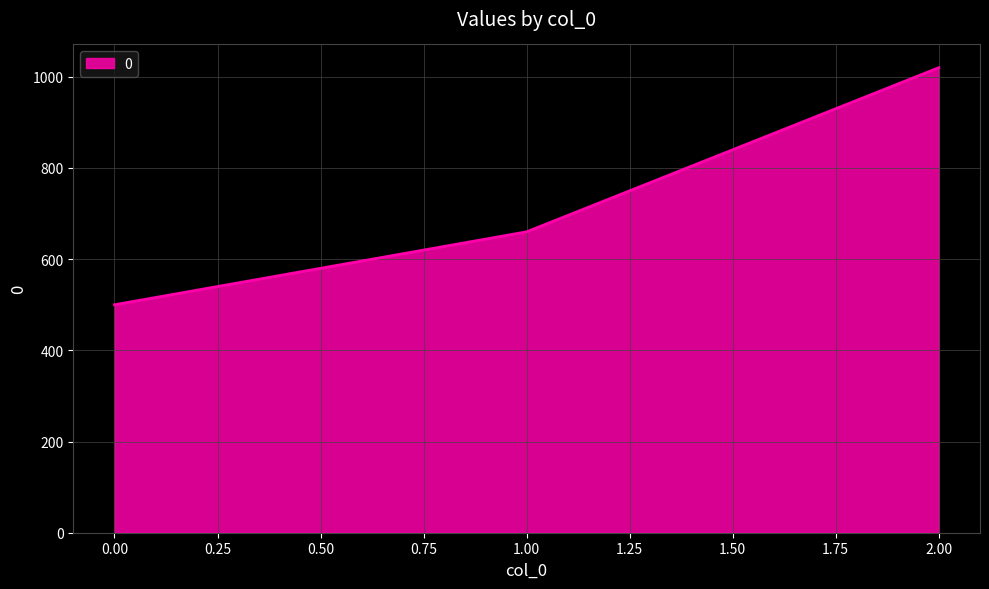

Count the number of categories in the chart.

3